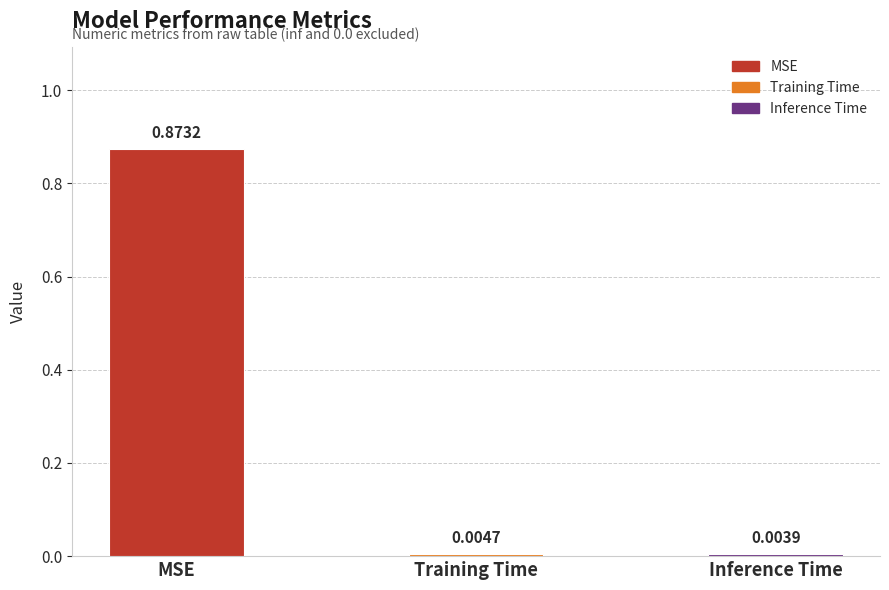

List the labels in order of value, smallest first.

Inference Time, Training Time, MSE